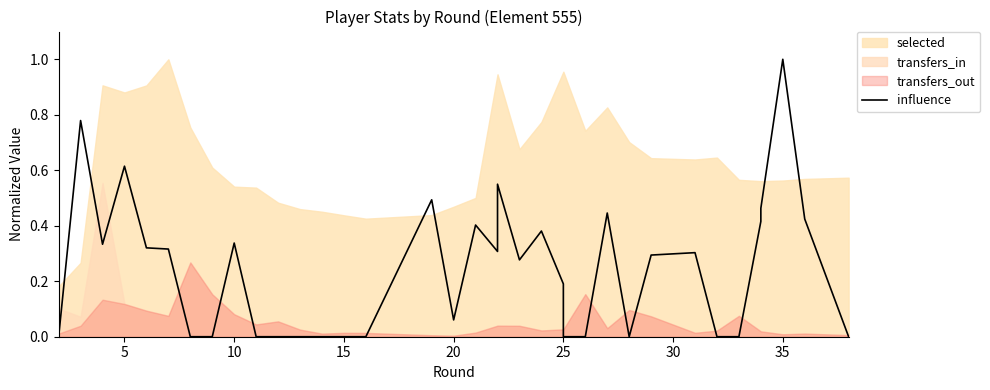

What is the difference between the maximum and second lowest values?

1.0